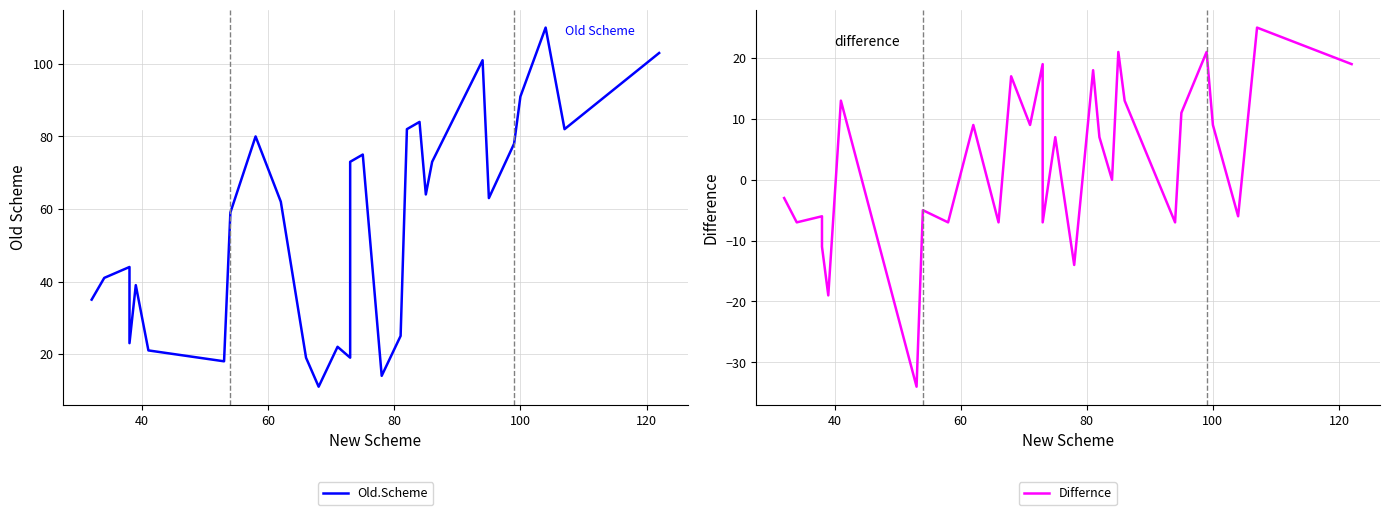

Reading left to right, list all the values displayed in this chart.

Old.Scheme: 35	41	44	23	39	21	18	59	80	62	19	11	22	19	73	75	14	25	82	84	84	64	73	101	63	78	91	110	82	103
Differnce: -3	-7	-6	-11	-19	13	-34	-5	-7	9	-7	17	9	19	-7	7	-14	18	7	0	0	21	13	-7	11	21	9	-6	25	19